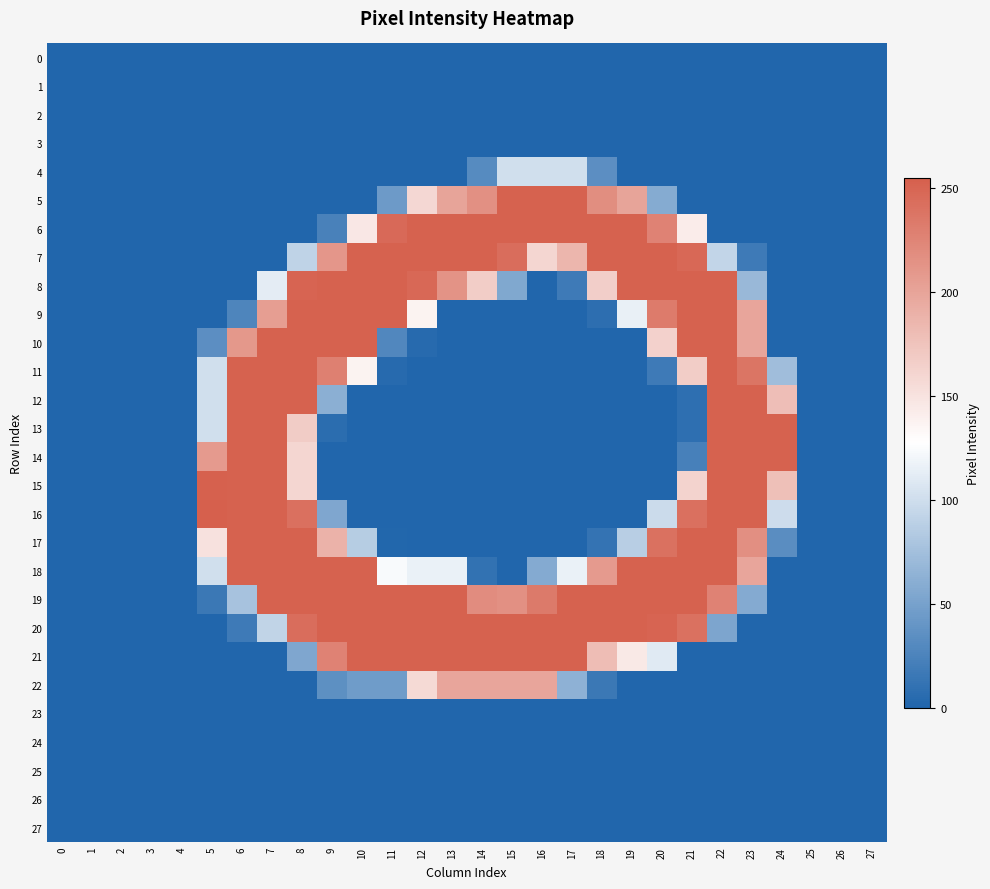

Between 22 and 12, which is larger?

22